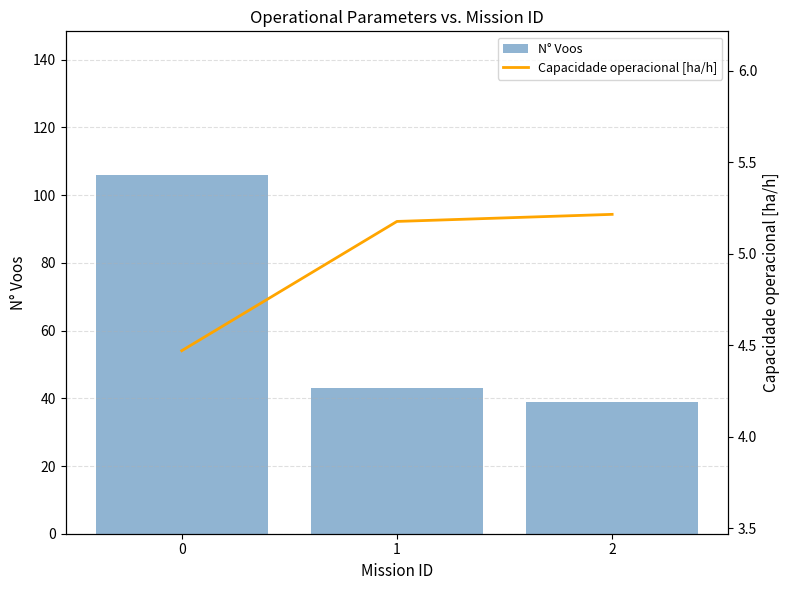

How many groups of bars are there?

3